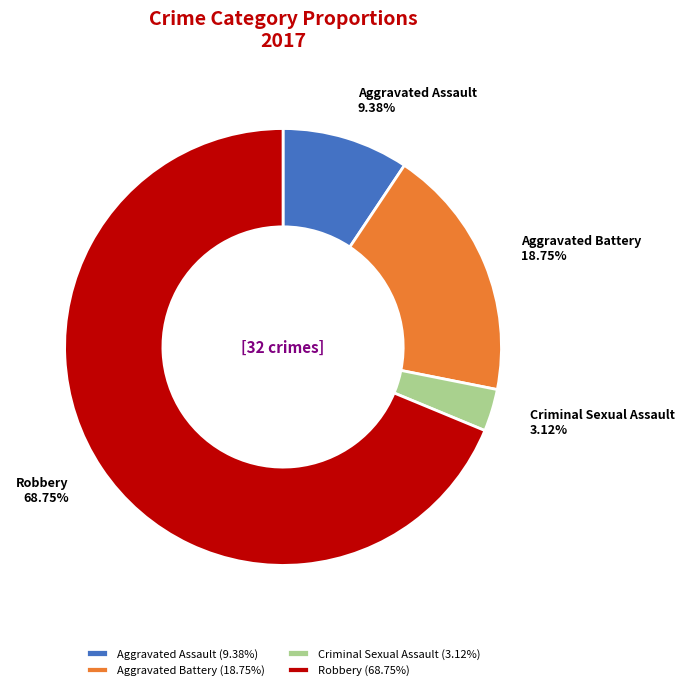

The Aggravated Battery slice represents 29% of the pie. True or false?

False